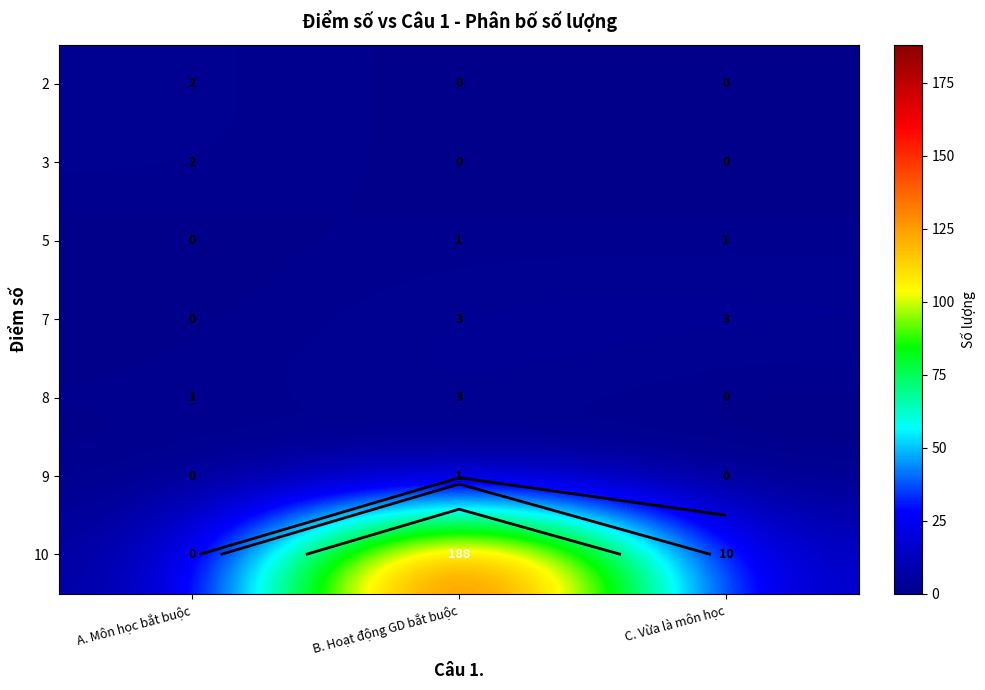

At which label does 3 reach its peak?

A. Môn học bắt buộc